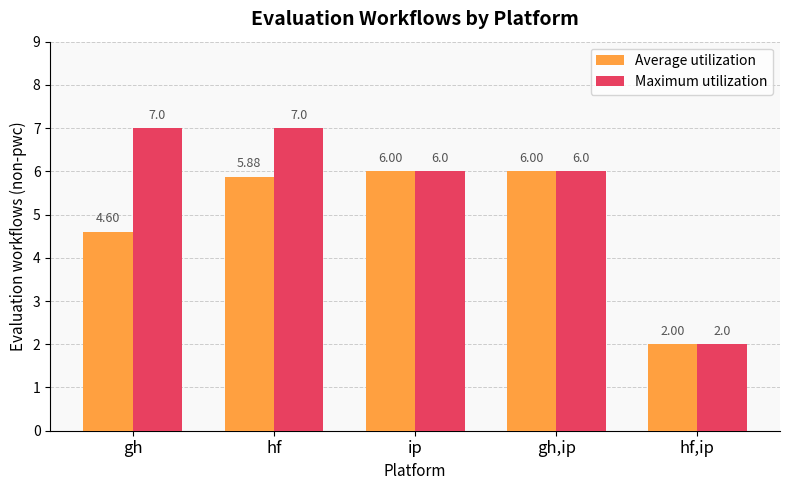

What is the difference between the maximum and minimum values in the Maximum utilization series?

5.0